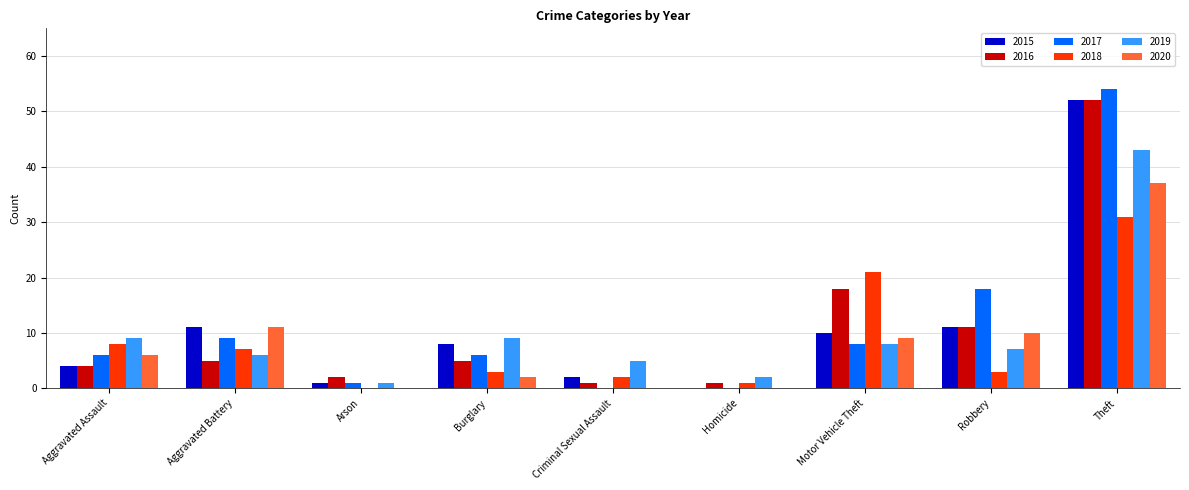

True or false: 2017 has a value of 22 at Homicide.

False